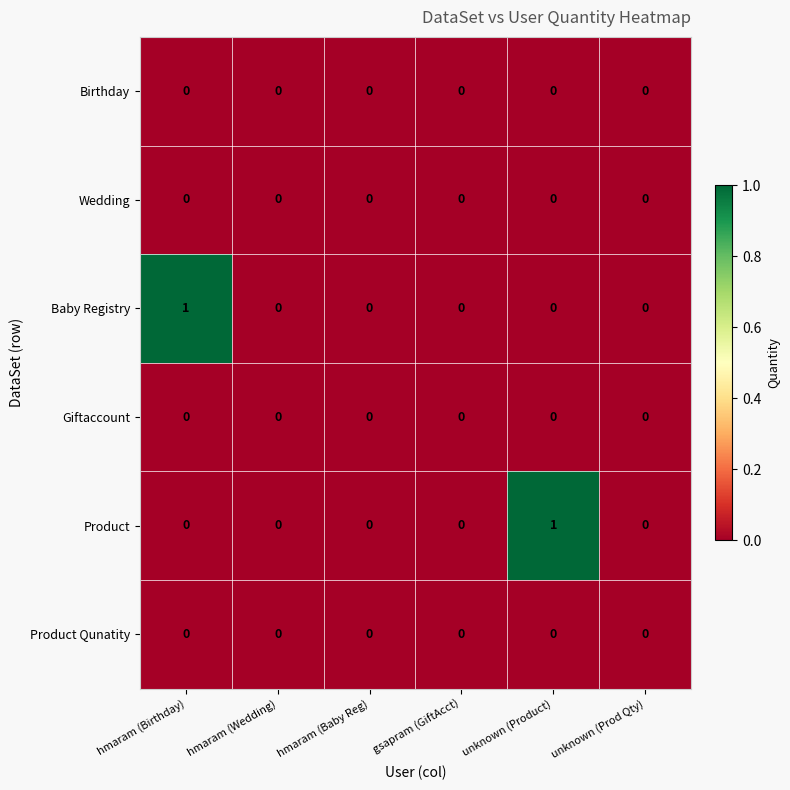

Between hmaram (Birthday) and gsapram (GiftAcct), which series saw the biggest shift?

Baby Registry